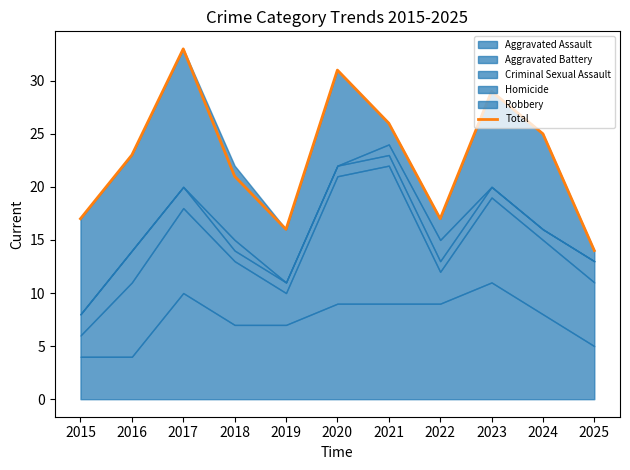

What is the greatest value displayed?

33